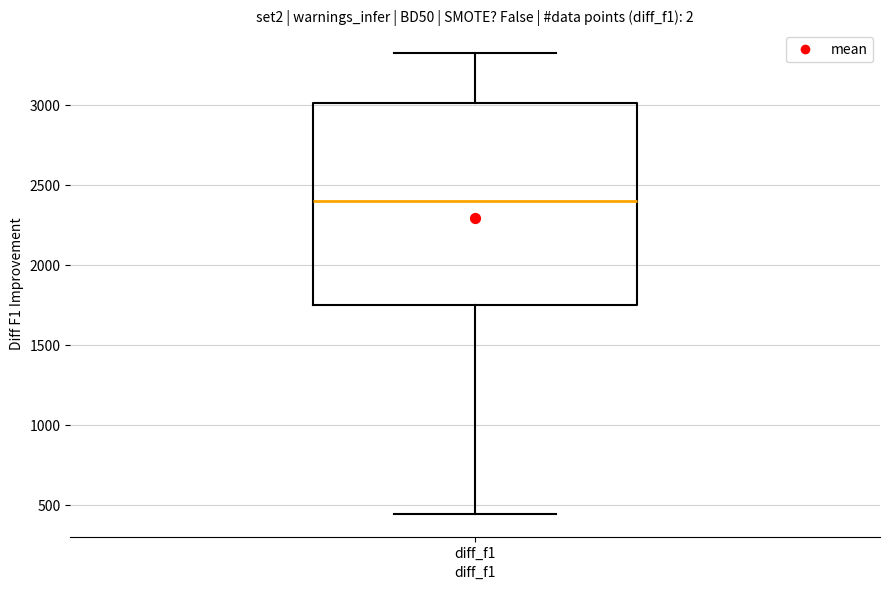

Where does the median line of the box for diff_f1 sit on the y-axis? The values are not printed on the chart, so give them approximately, as read against the axis.

2400